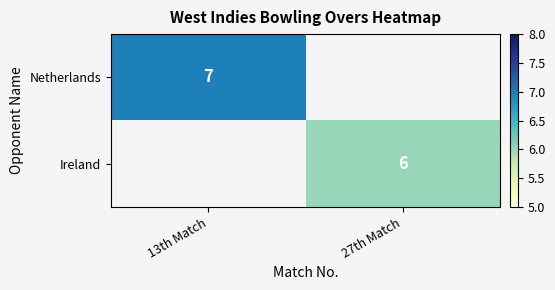

The Netherlands series shows 2 at 13th Match. True or false?

False